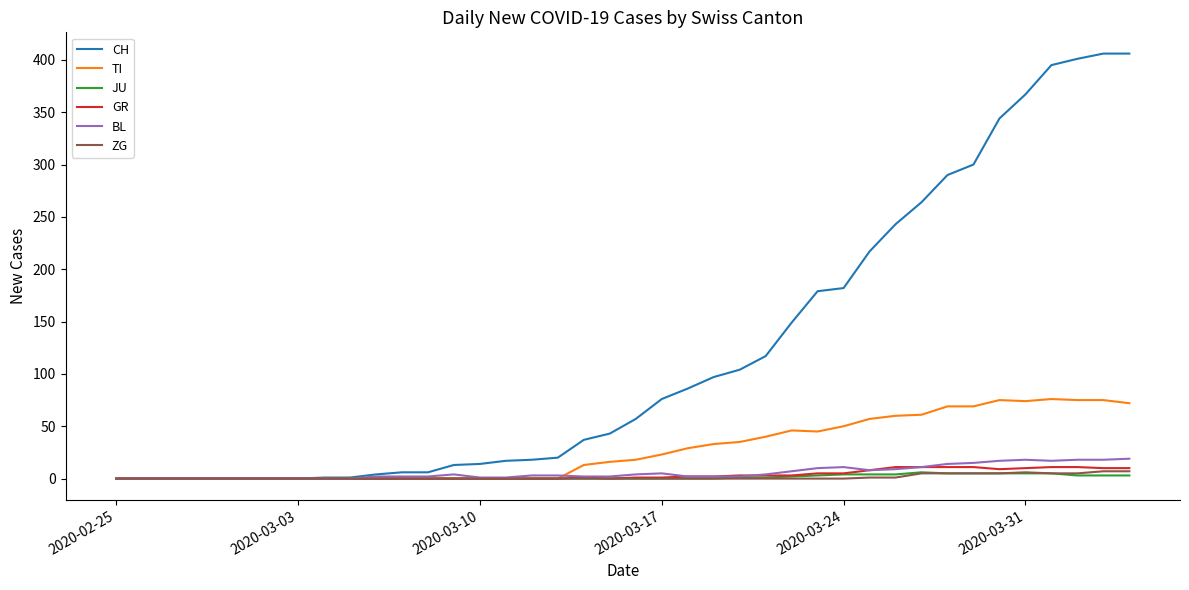

What is the greatest value displayed?

406